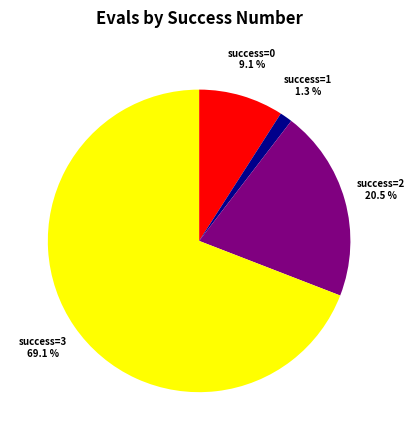

What is the largest slice in the pie chart?

success=3